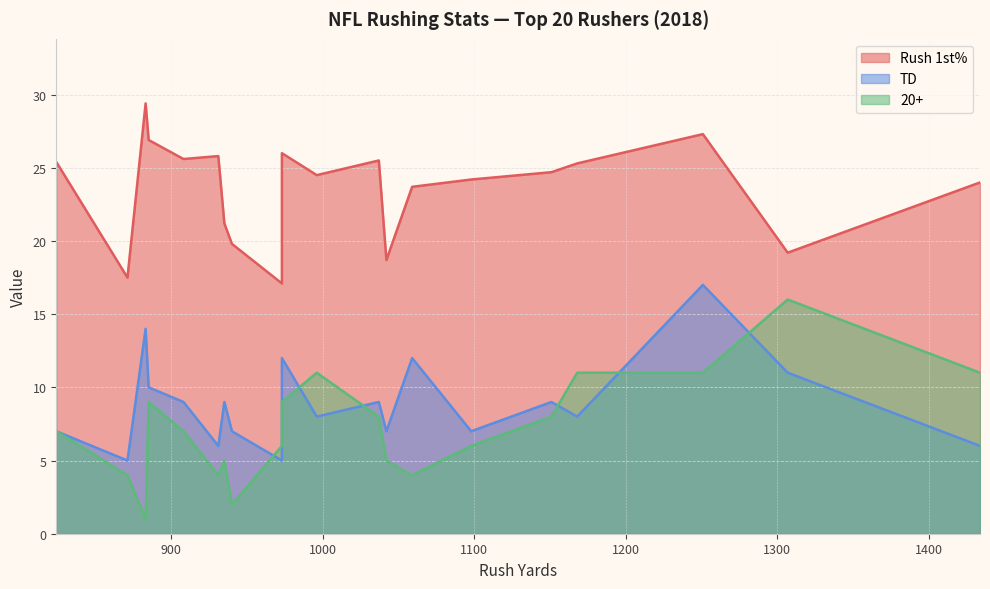

True or false: TD has a value of 7.0 at Kareem Hunt.

True